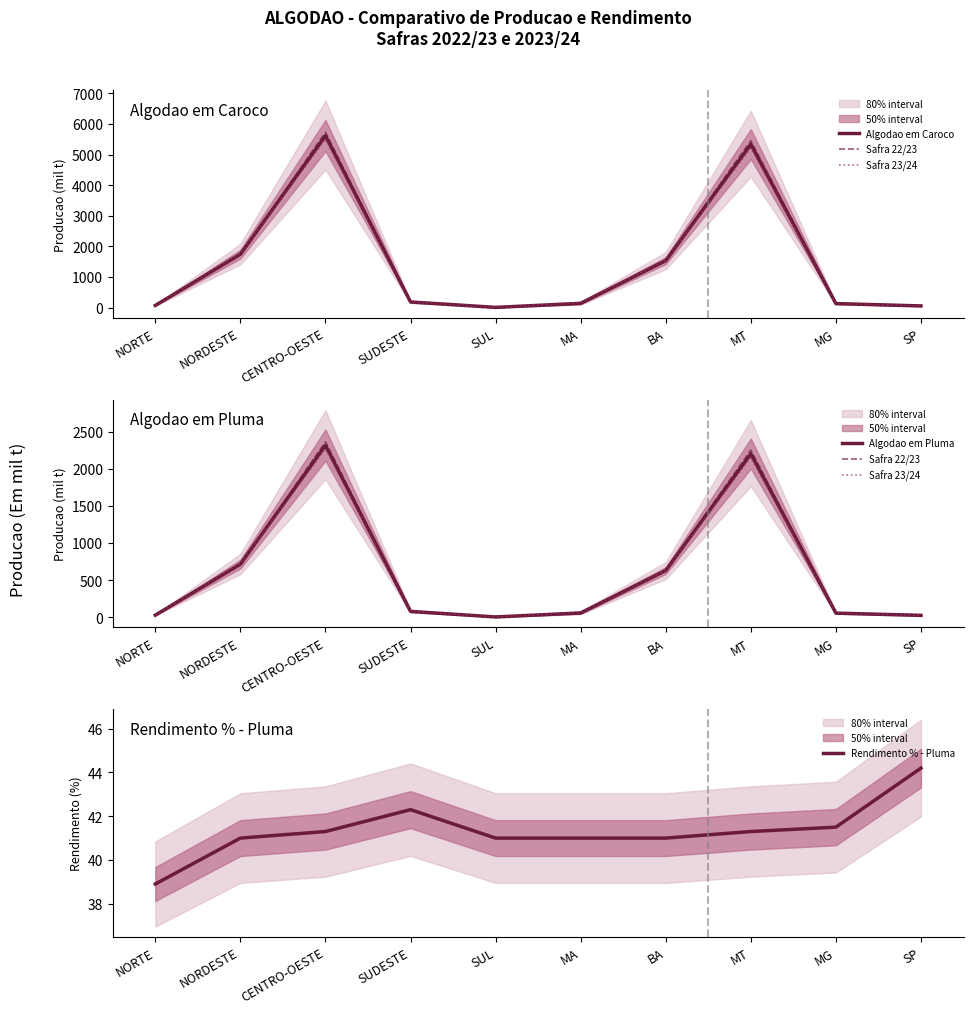

Which series changed the most between SUDESTE and MT?

Algodao em Caroco